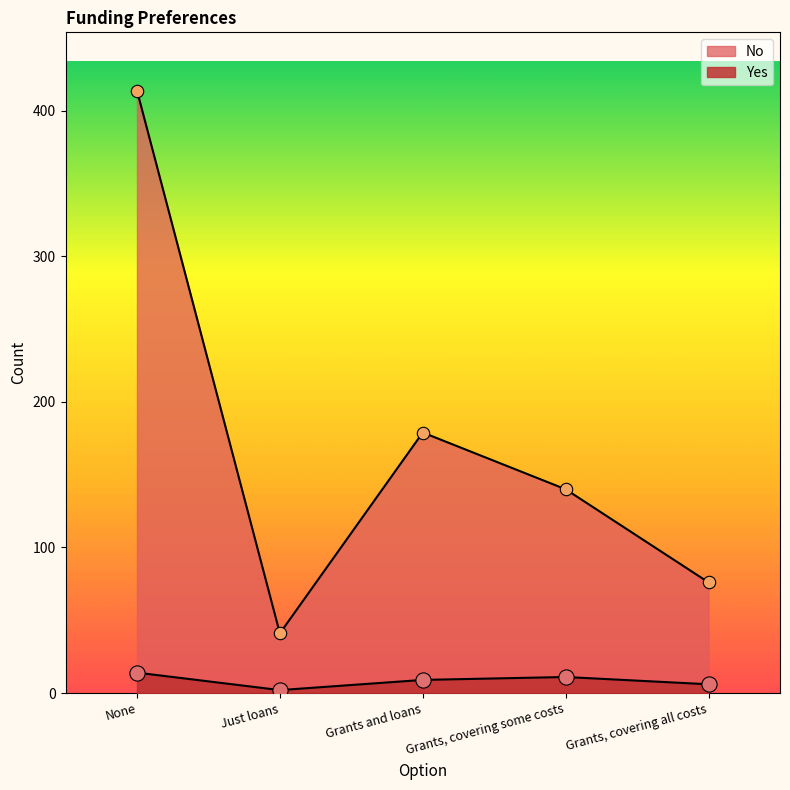

Is the value of No at Grants, covering some costs greater than the value of Yes at Grants, covering all costs?

Yes